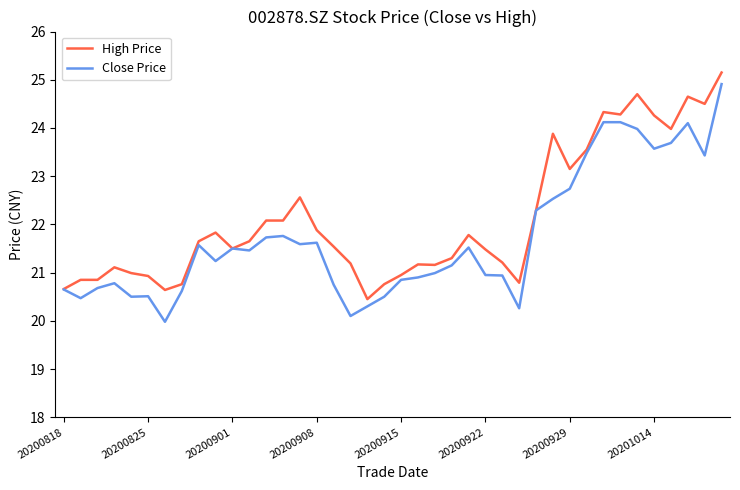

What is the minimum value shown in the chart?

20.0